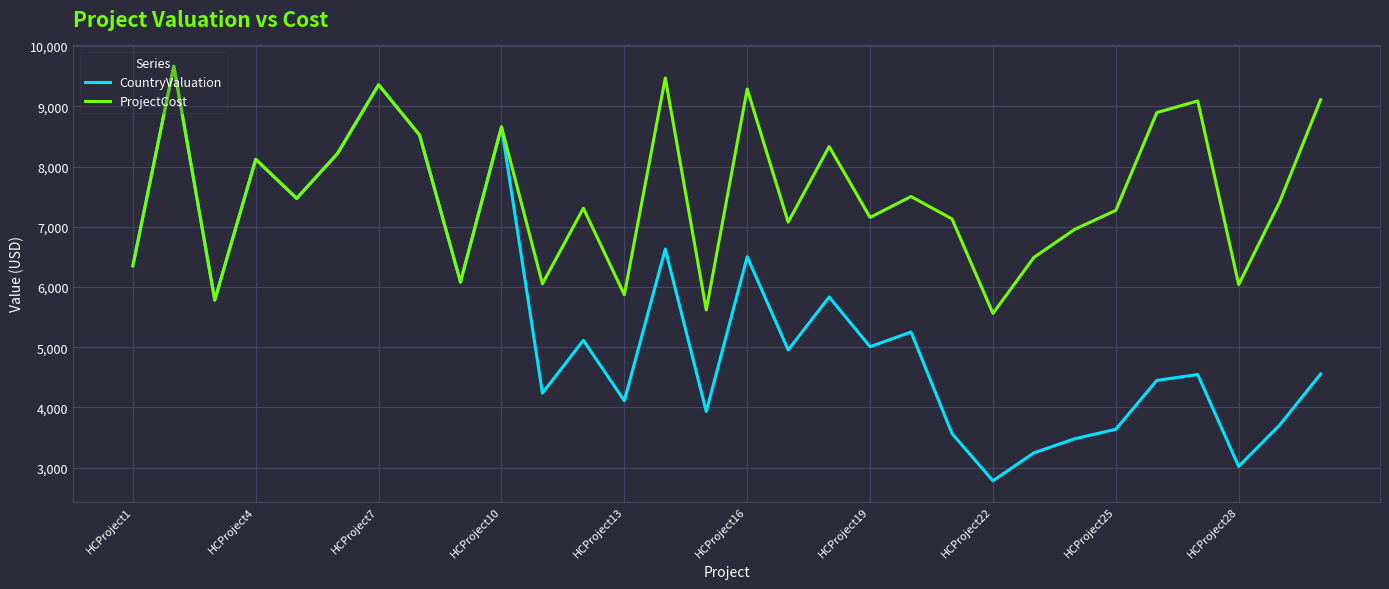

List the series in order of their overall mean, highest first.

ProjectCost, CountryValuation